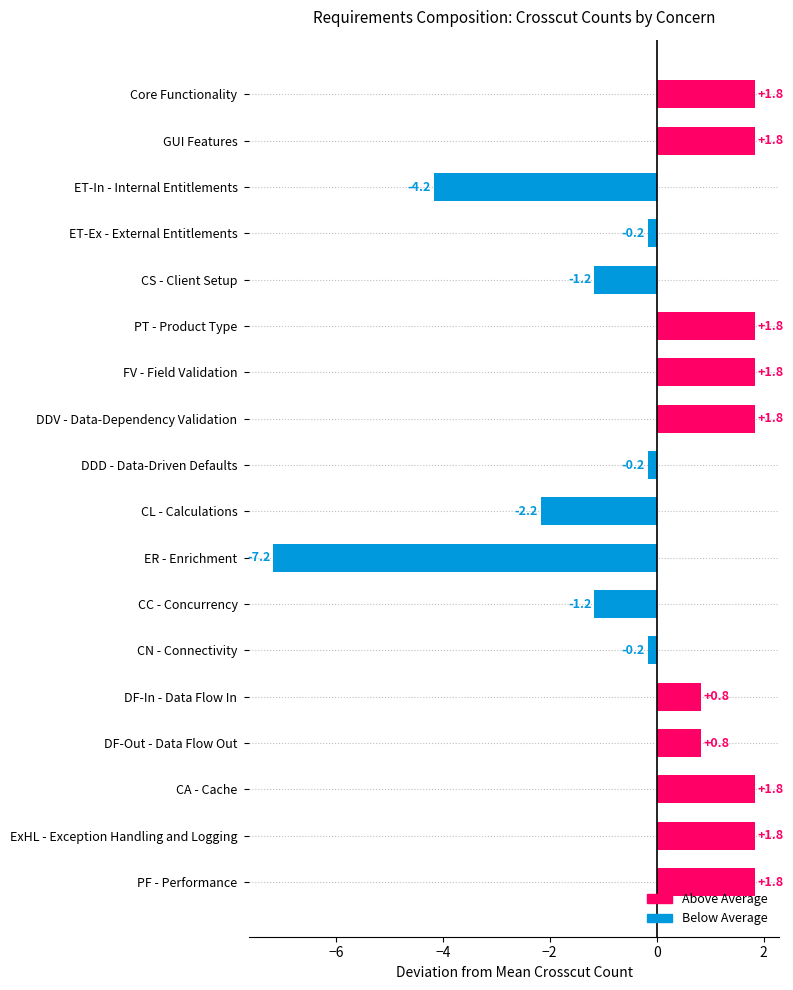

Reading top to bottom, extract all data points from this chart.

Core Functionality=1.8	GUI Features=1.8	ET-In - Internal Entitlements=-4.2	ET-Ex - External Entitlements=-0.2	CS - Client Setup=-1.2	PT - Product Type=1.8	FV - Field Validation=1.8	DDV - Data-Dependency Validation=1.8	DDD - Data-Driven Defaults=-0.2	CL - Calculations=-2.2	ER - Enrichment=-7.2	CC - Concurrency=-1.2	CN - Connectivity=-0.2	DF-In - Data Flow In=0.8	DF-Out - Data Flow Out=0.8	CA - Cache=1.8	ExHL - Exception Handling and Logging=1.8	PF - Performance=1.8